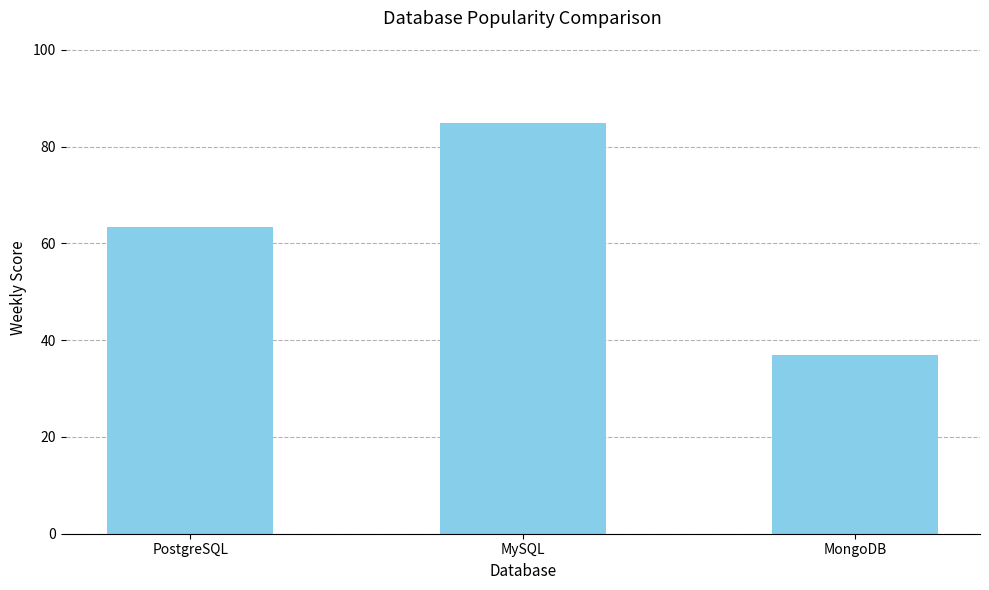

The value at MongoDB is 36.9. True or false?

True